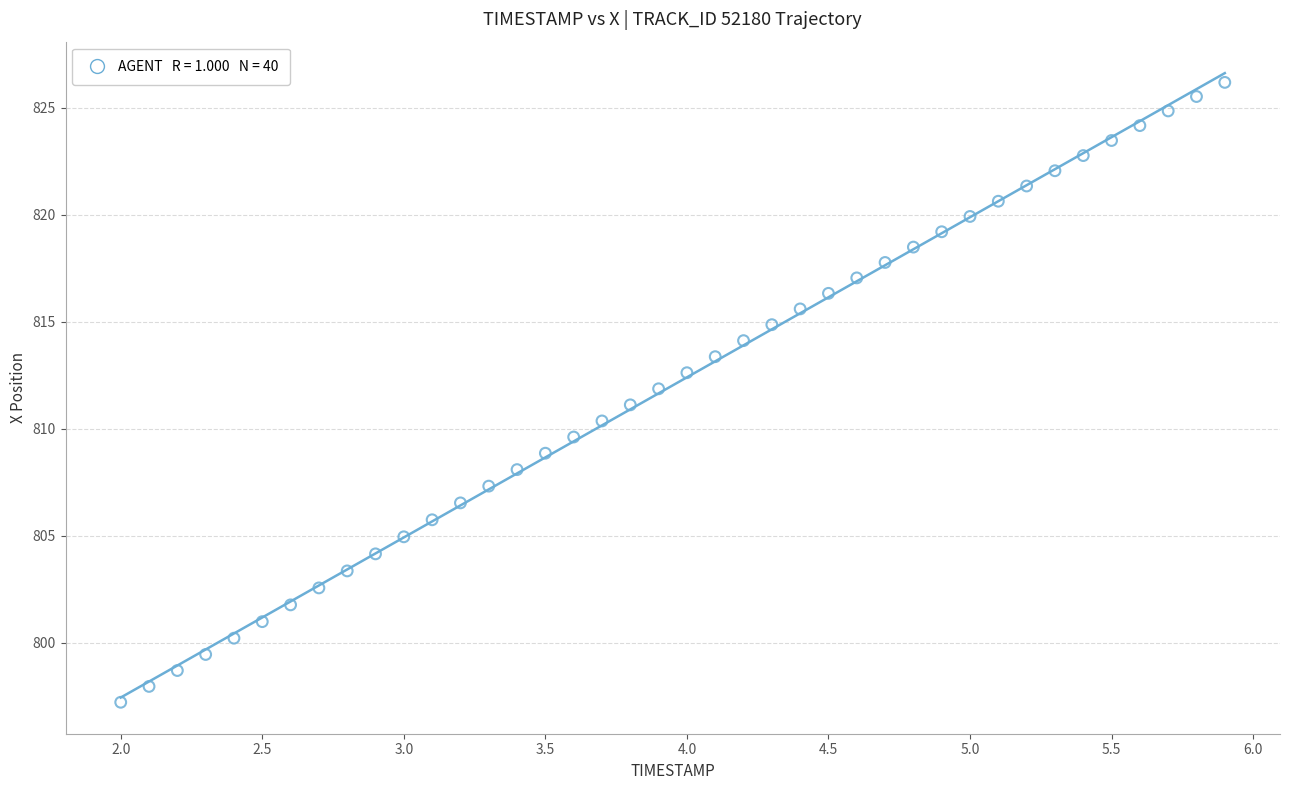

What is the range of Y values (max minus min)?

29.0